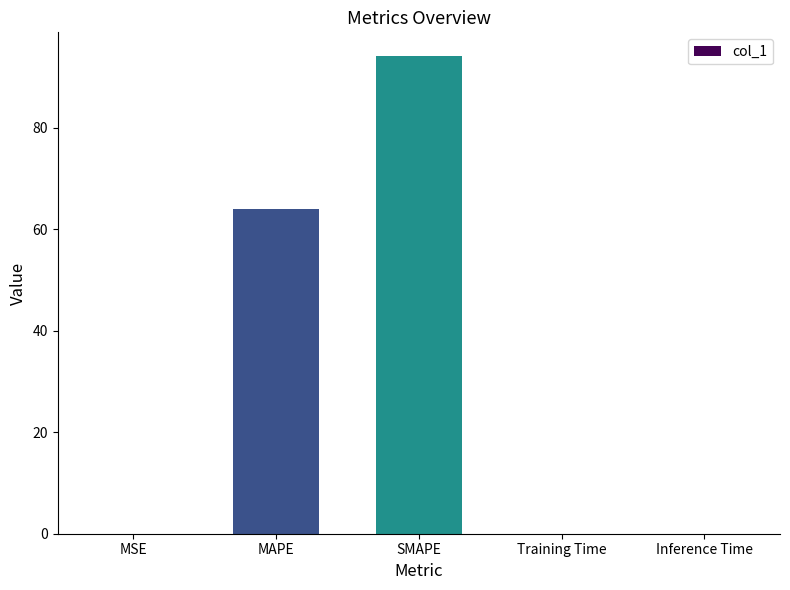

What is the change in value from MAPE to SMAPE?

+30.1